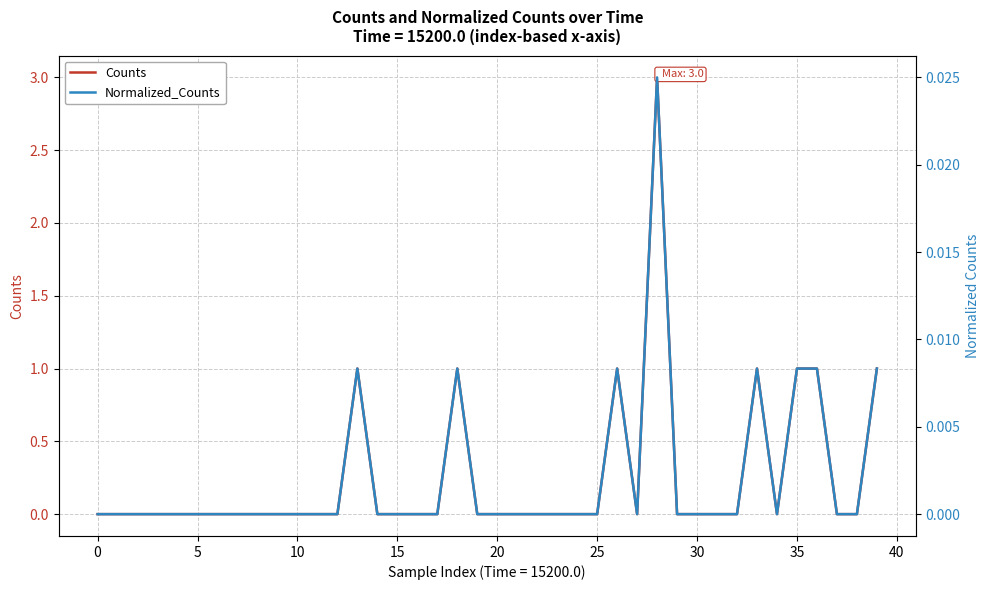

True or false: Counts and Normalized_Counts cross at least once.

False